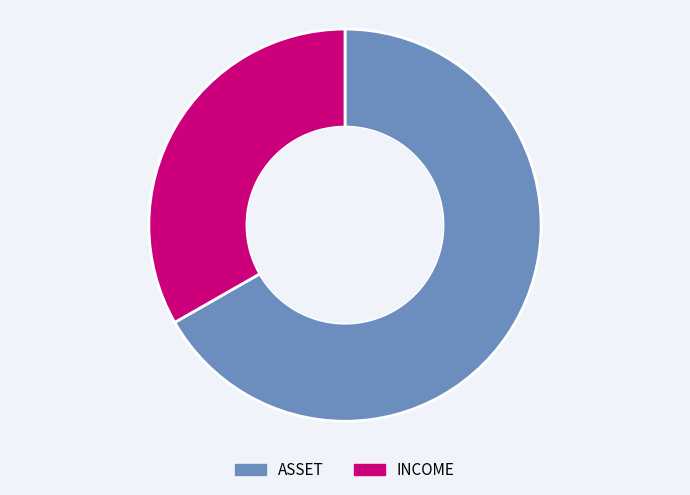

Do INCOME and ASSET together represent more than half of the pie?

Yes